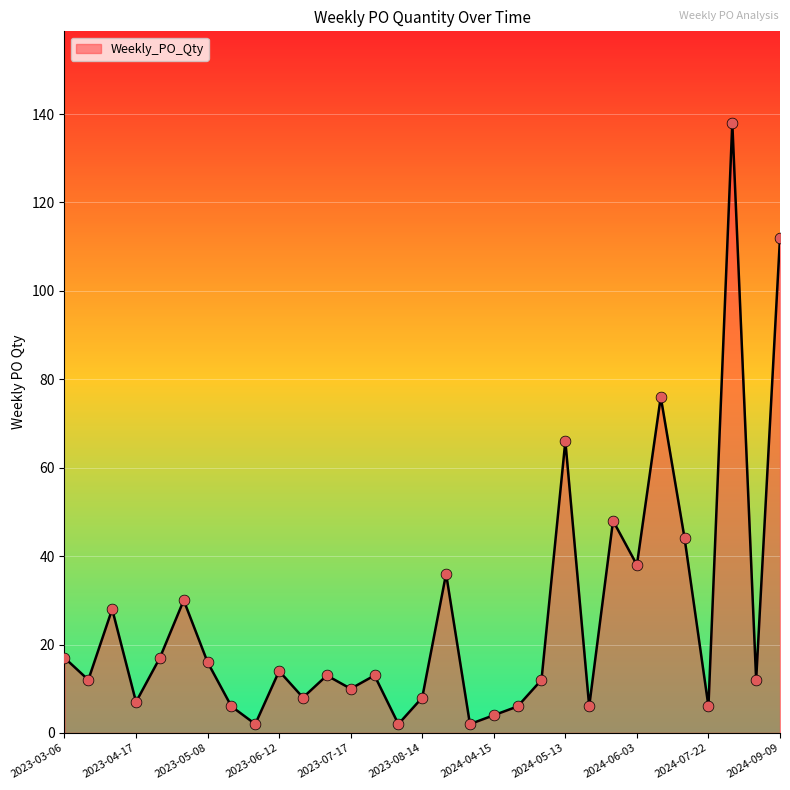

What is the difference between the maximum and minimum values?

136